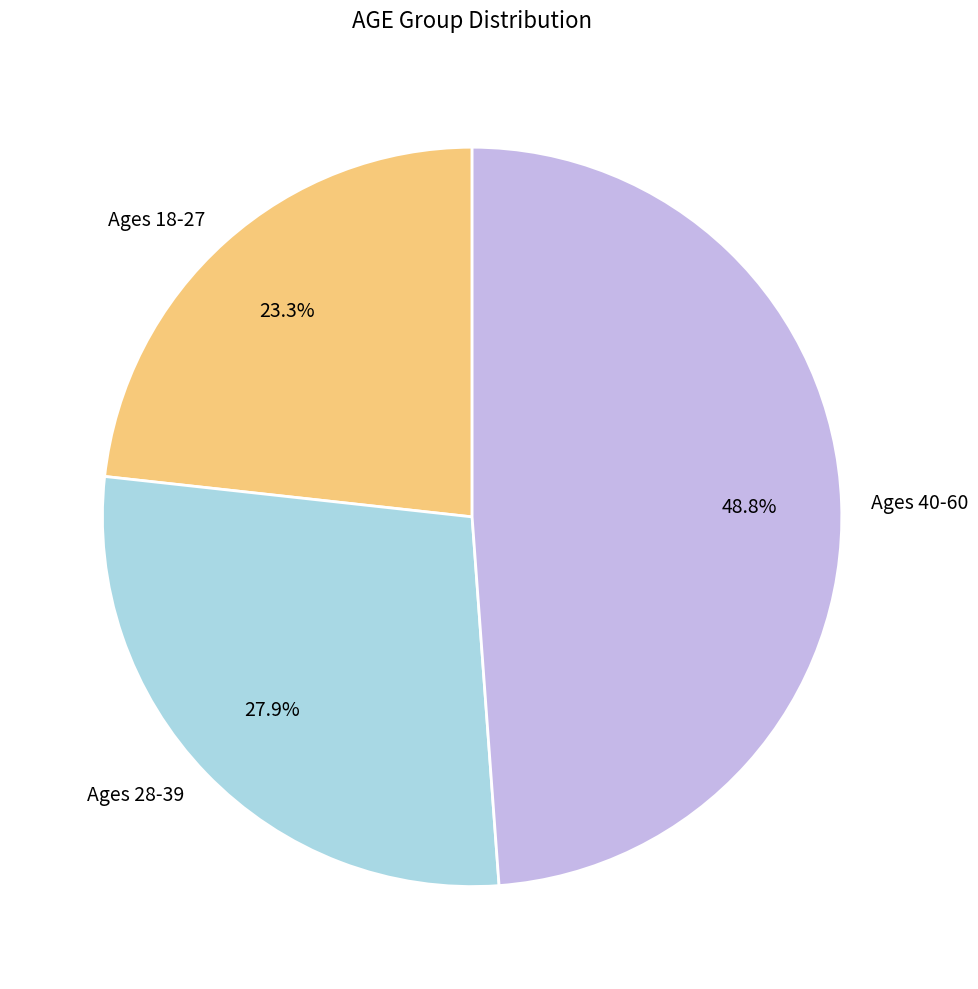

Combined, do Ages 28-39 and Ages 40-60 account for over 50%?

Yes